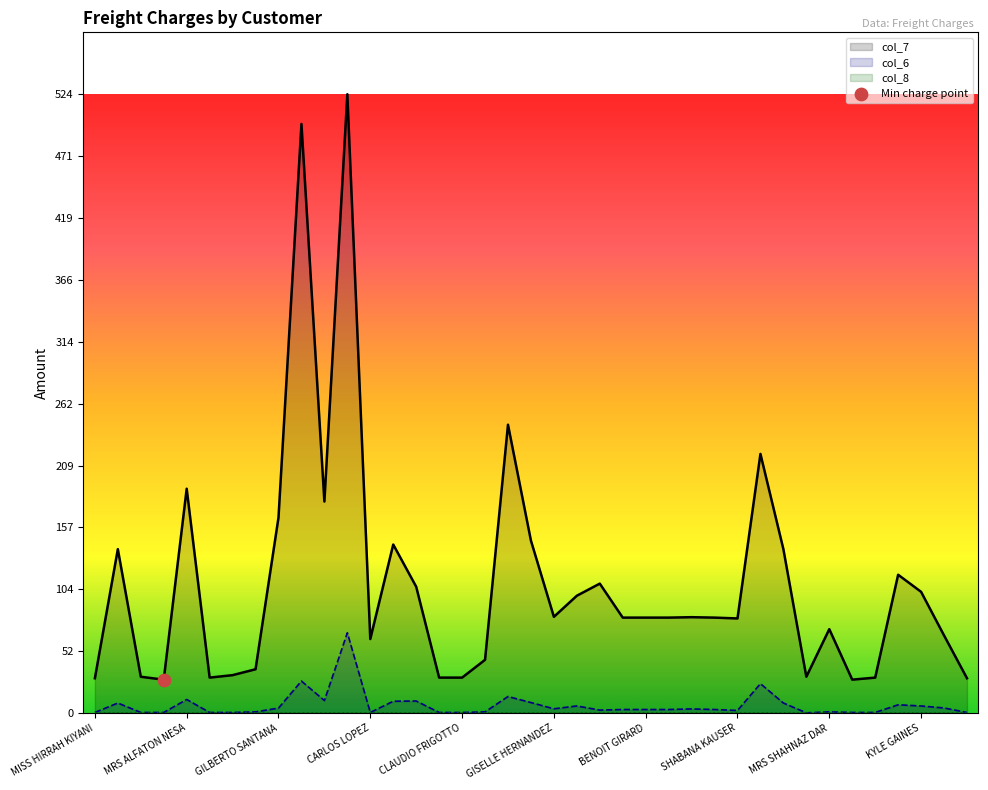

At which category is the sum across all series the highest?

RAYMOND LEWISTOMS